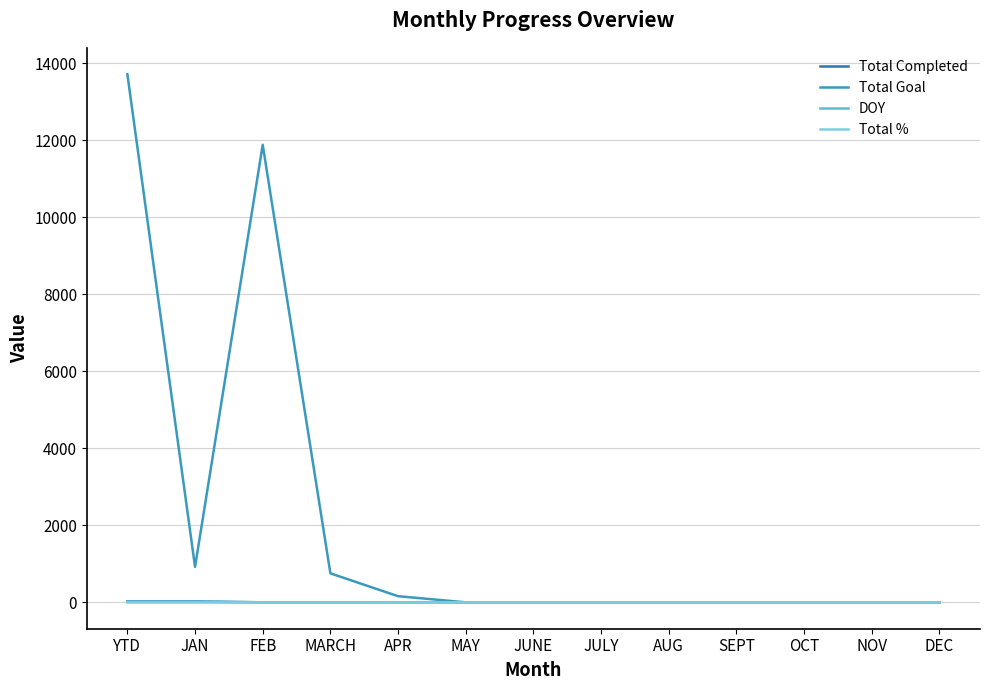

At JUNE, list the series in order from smallest to largest.

Total Completed, Total Goal, DOY, Total %